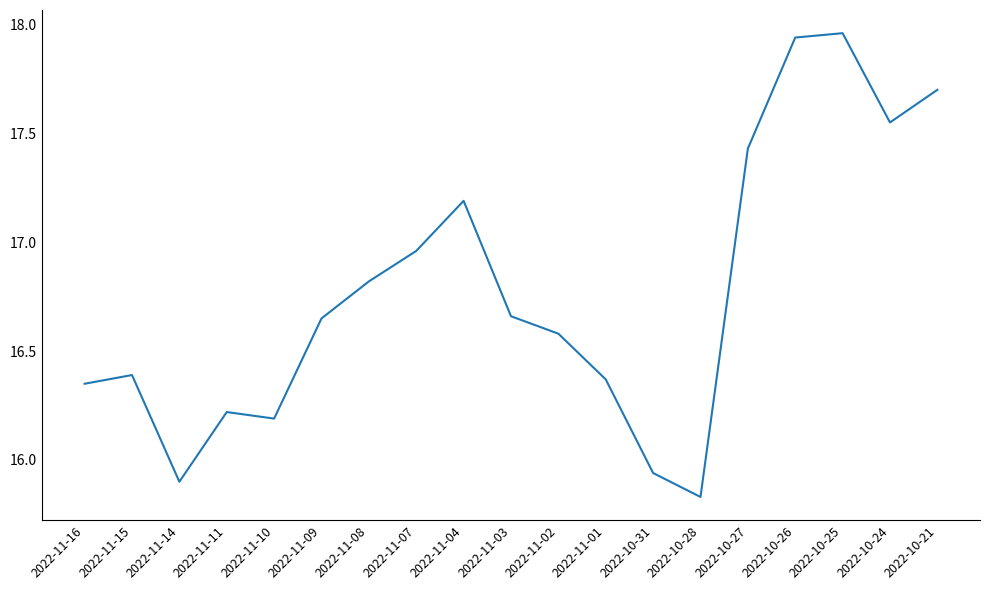

What position from the right is 2022-10-26?

4